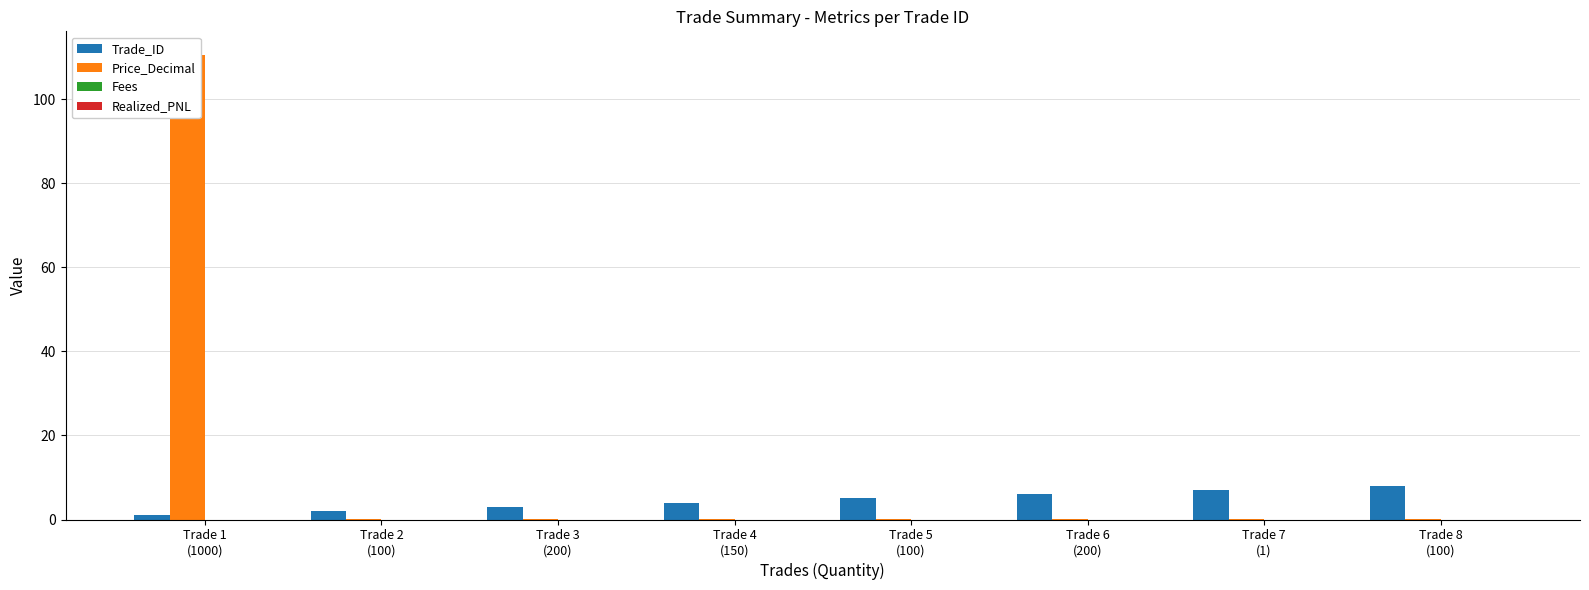

Where is Trade_ID nearest to the value 4?

Trade 4
(150)